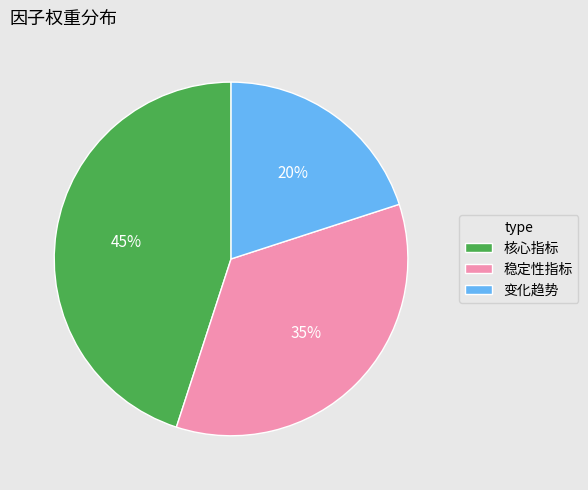

To the nearest percent, what is the difference between the largest and smallest slice percentages?

25%